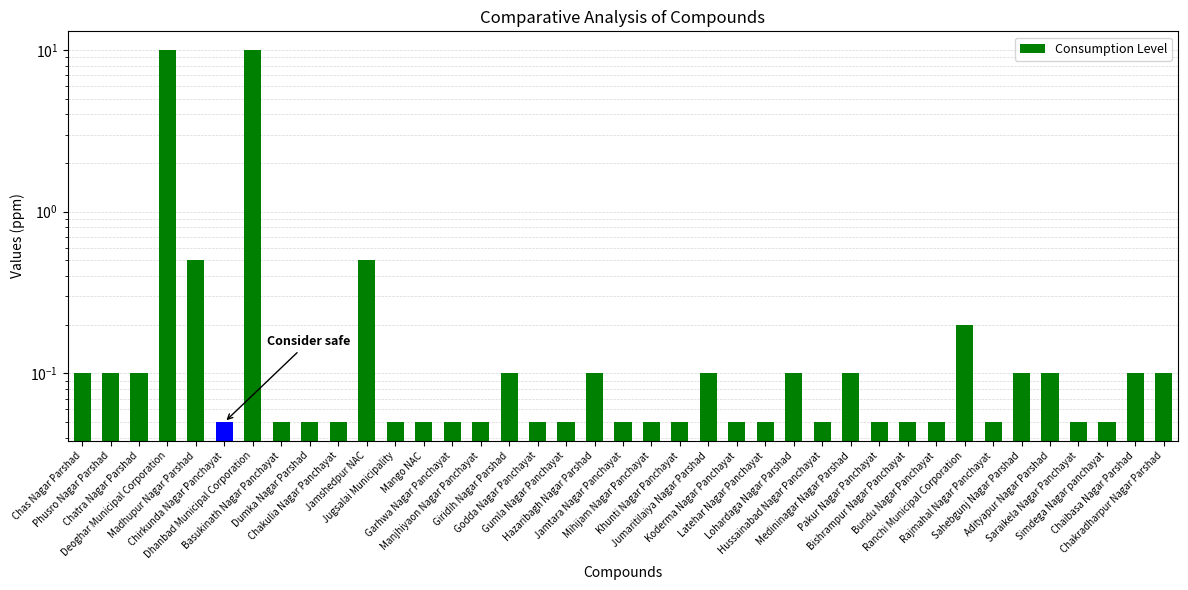

Reading left to right, extract all data points from this chart.

0.1	0.1	0.1	10.0	0.5	0.1	10.0	0.1	0.1	0.1	0.5	0.1	0.1	0.1	0.1	0.1	0.1	0.1	0.1	0.1	0.1	0.1	0.1	0.1	0.1	0.1	0.1	0.1	0.1	0.1	0.1	0.2	0.1	0.1	0.1	0.1	0.1	0.1	0.1